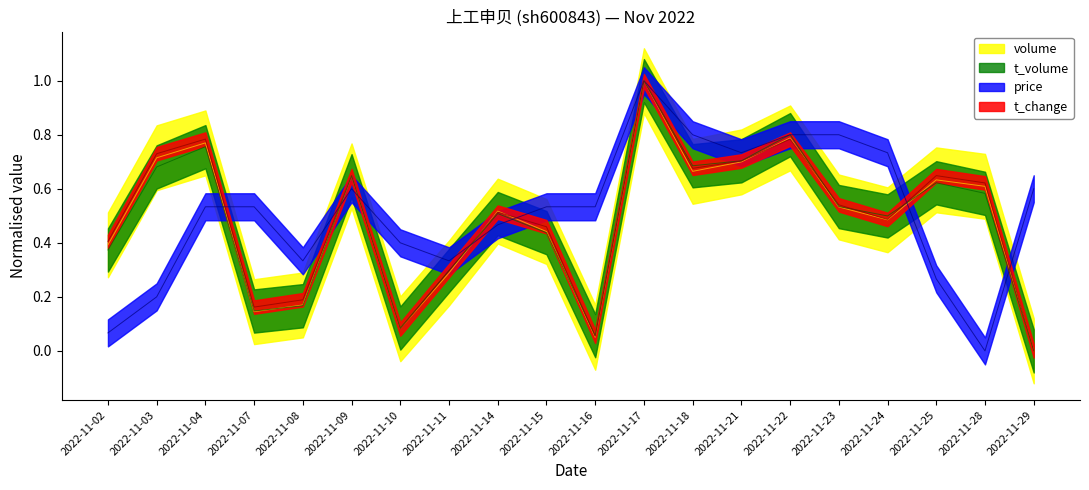

What is the sum of the price values at 2022-11-03 and 2022-11-11?

0.5